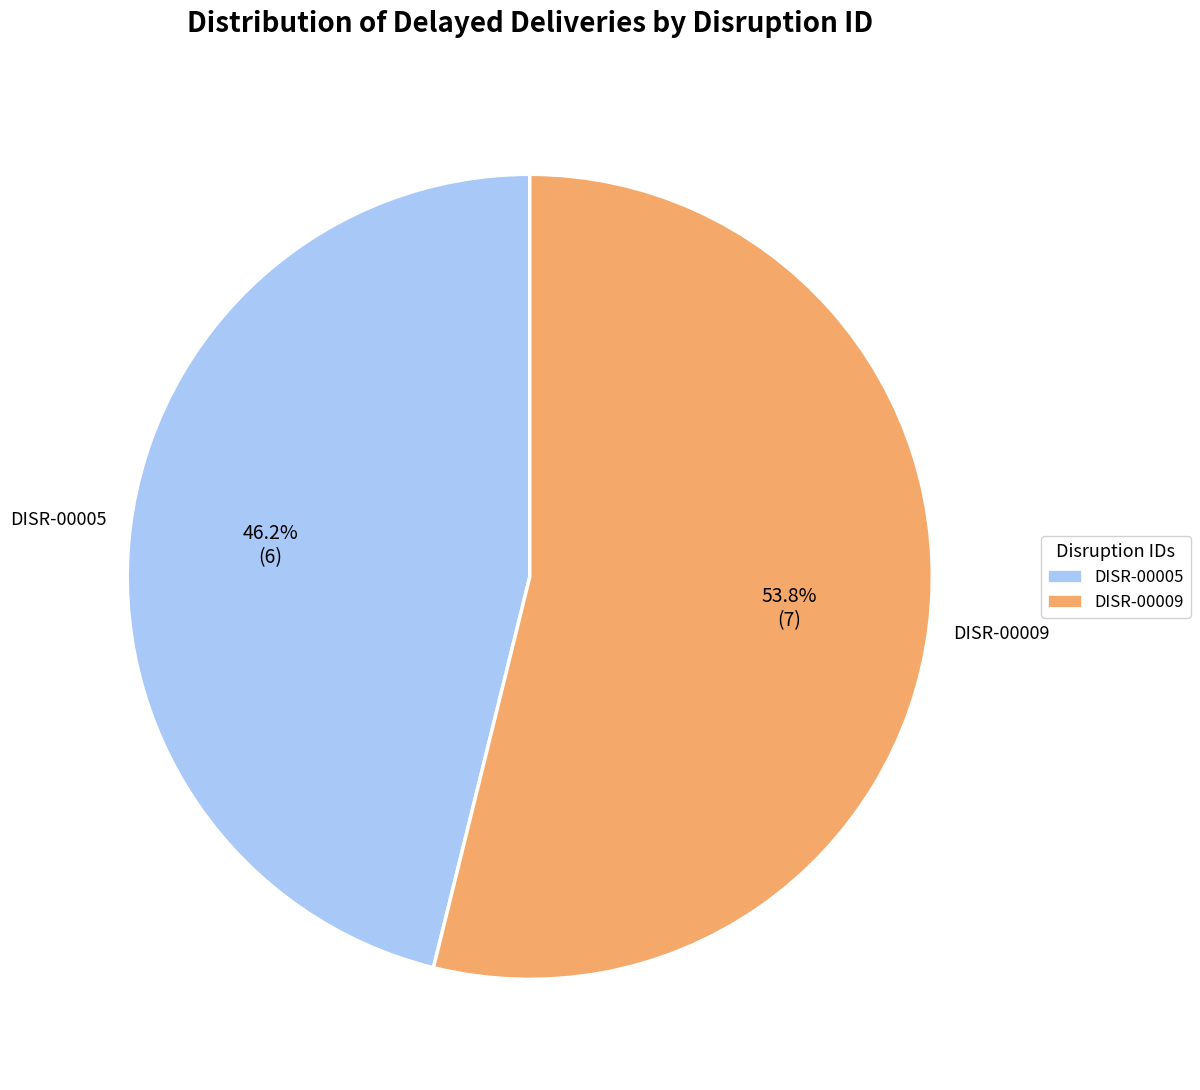

Which slice represents more than half of the pie?

DISR-00009